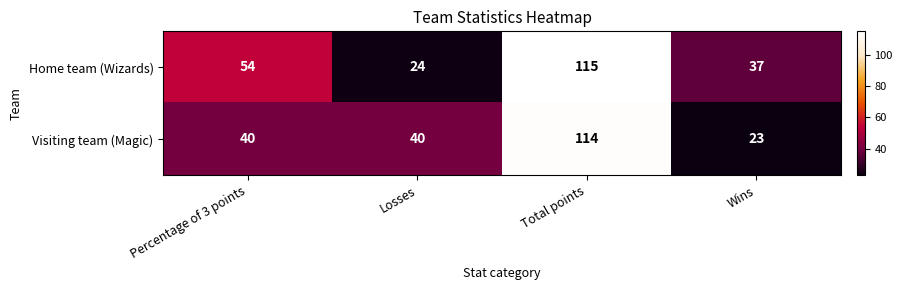

At which category is the sum across all series the highest?

Total points